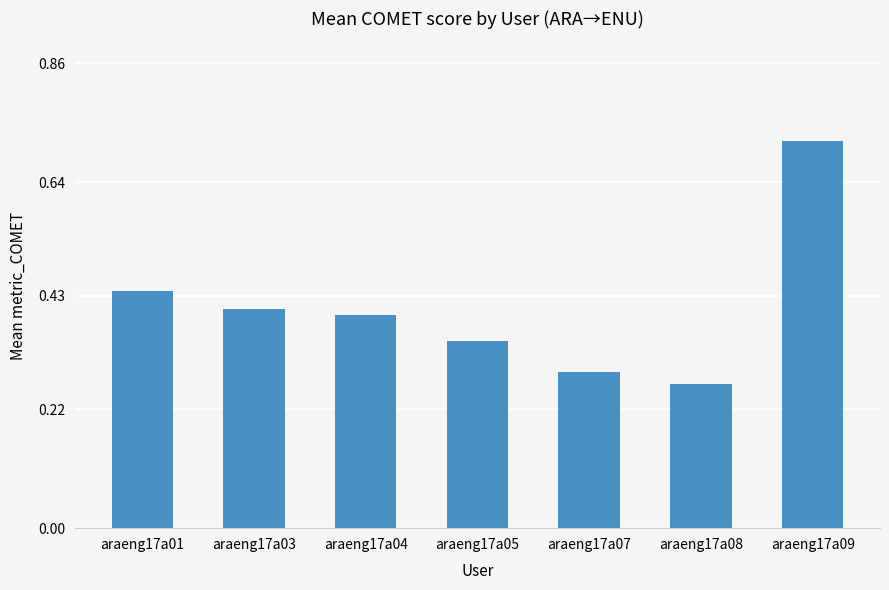

What is the sum of all values?

2.9